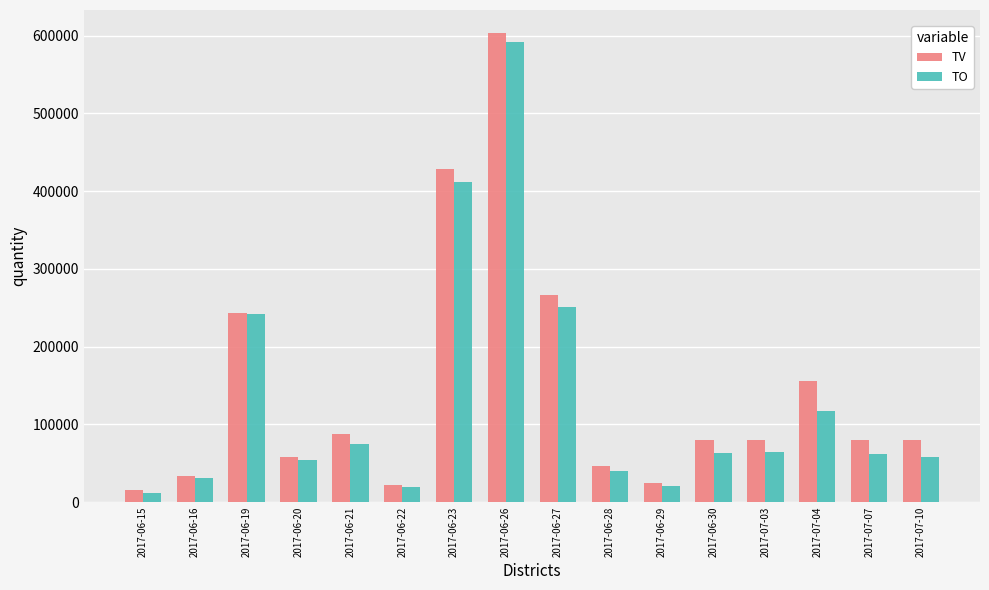

List the series in order of their peak value, highest first.

TV, TO